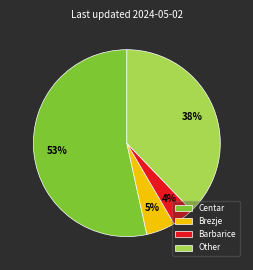

Do Brezje and Other together represent more than half of the pie?

No